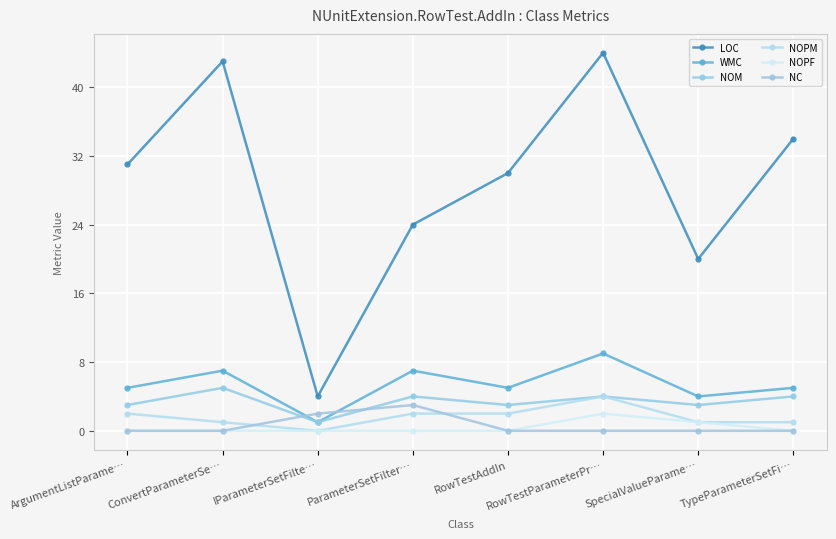

The NC series shows -1 at TypeParameterSetFi…. True or false?

False